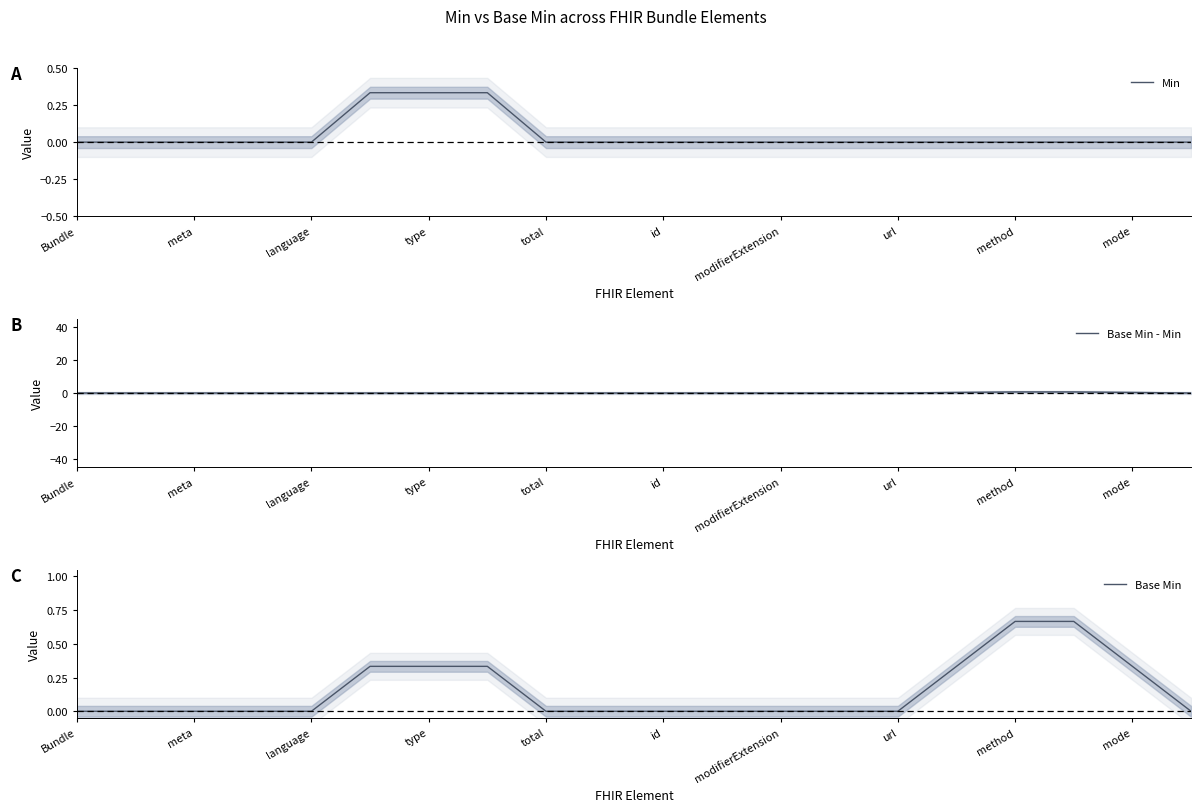

The value of Min at id is 0.0. True or false?

True